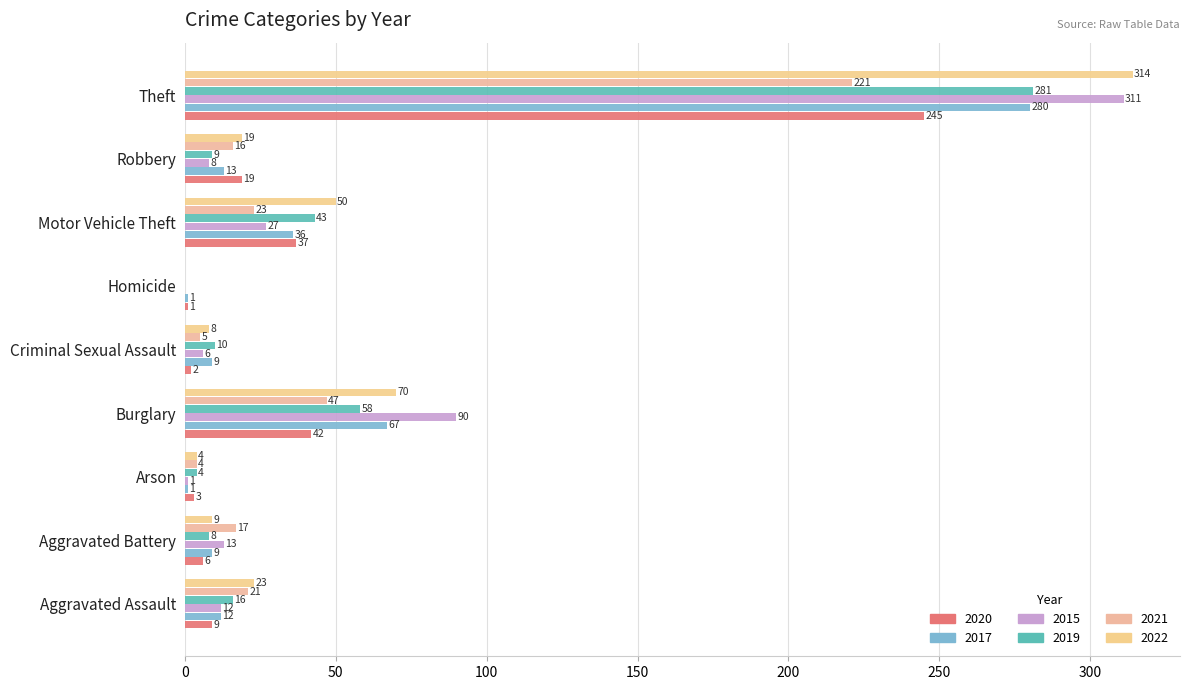

What is the sum of the 2019 values at Theft and Homicide?

281